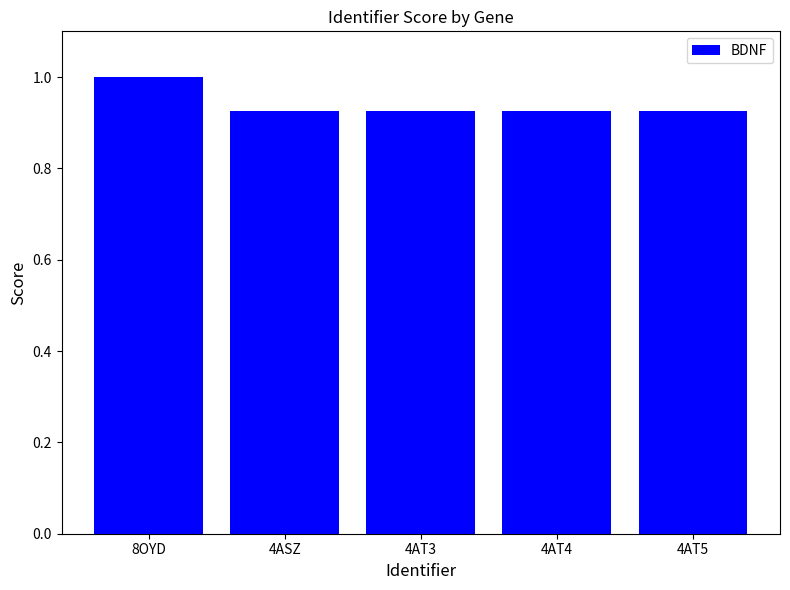

Is it true that the value at 4AT3 is 1.4?

False